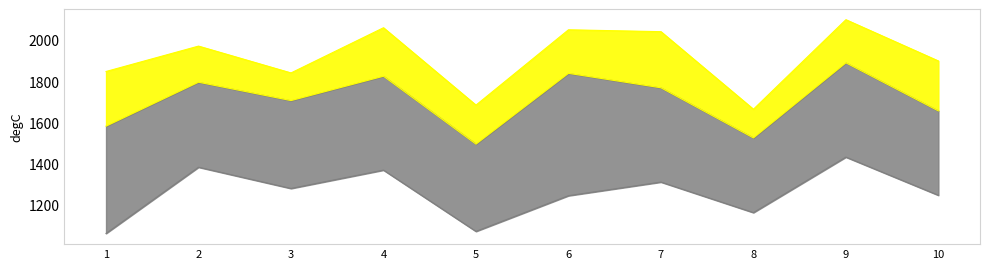

List the labels in order of OR-Tools Cost value, largest first.

9, 2, 4, 7, 3, 10, 6, 8, 5, 1